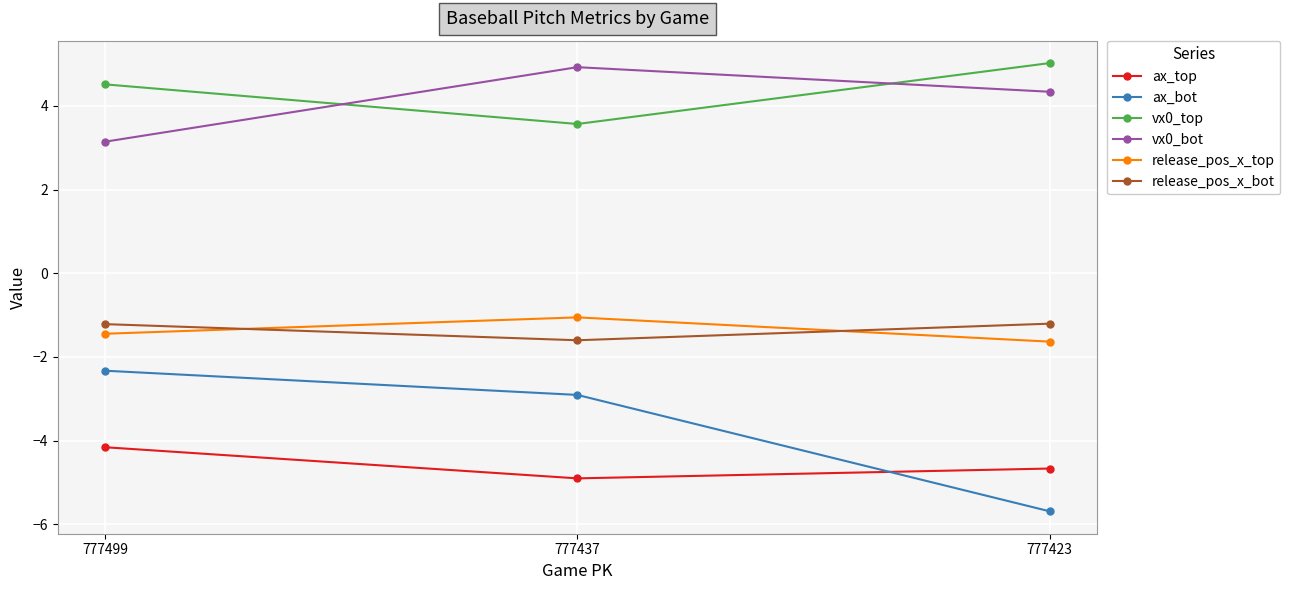

Is the value of vx0_bot at 777437 greater than the value of release_pos_x_bot at 777423?

Yes